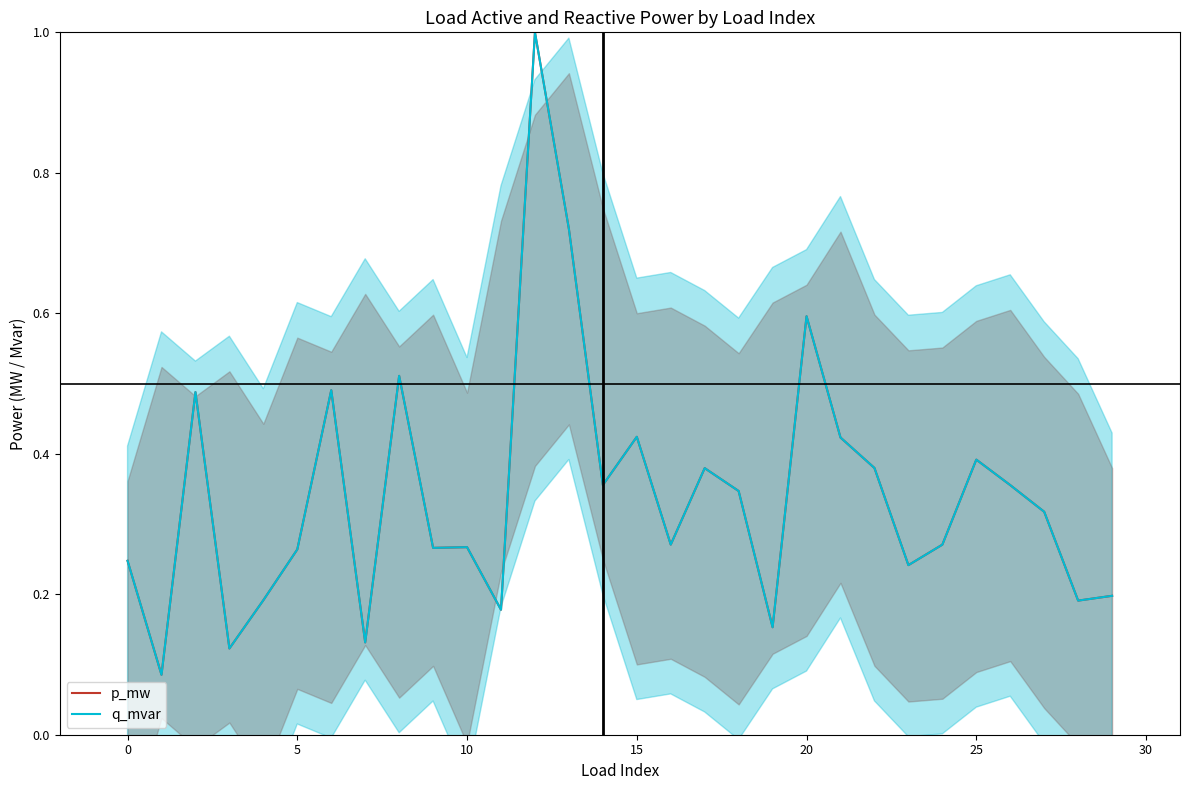

At 0, list the series in order from largest to smallest.

p_mw, q_mvar